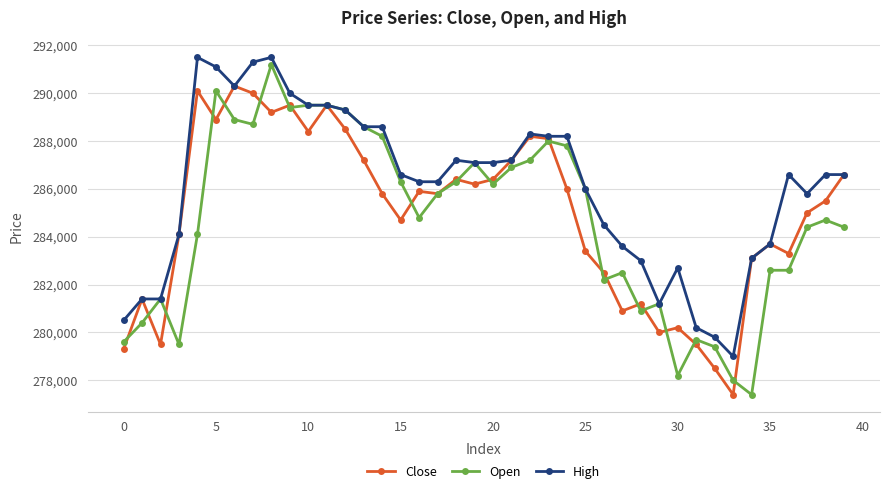

What is the value of the High point at the 39th from the left?

286600